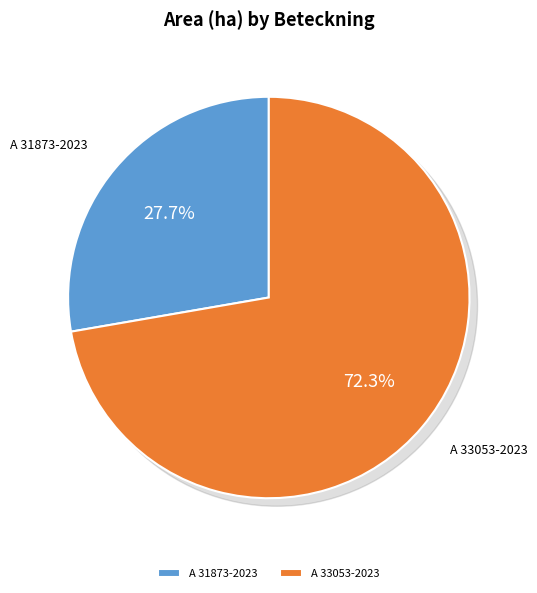

How much of the chart is everything except A 31873-2023?

72.3%